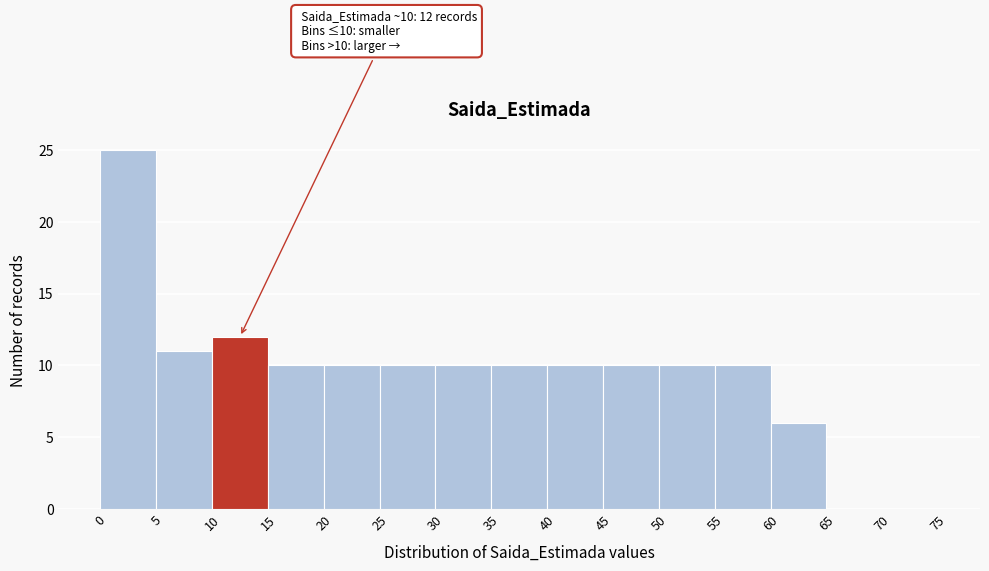

Which range on the x-axis has the tallest bar?

0 to 5